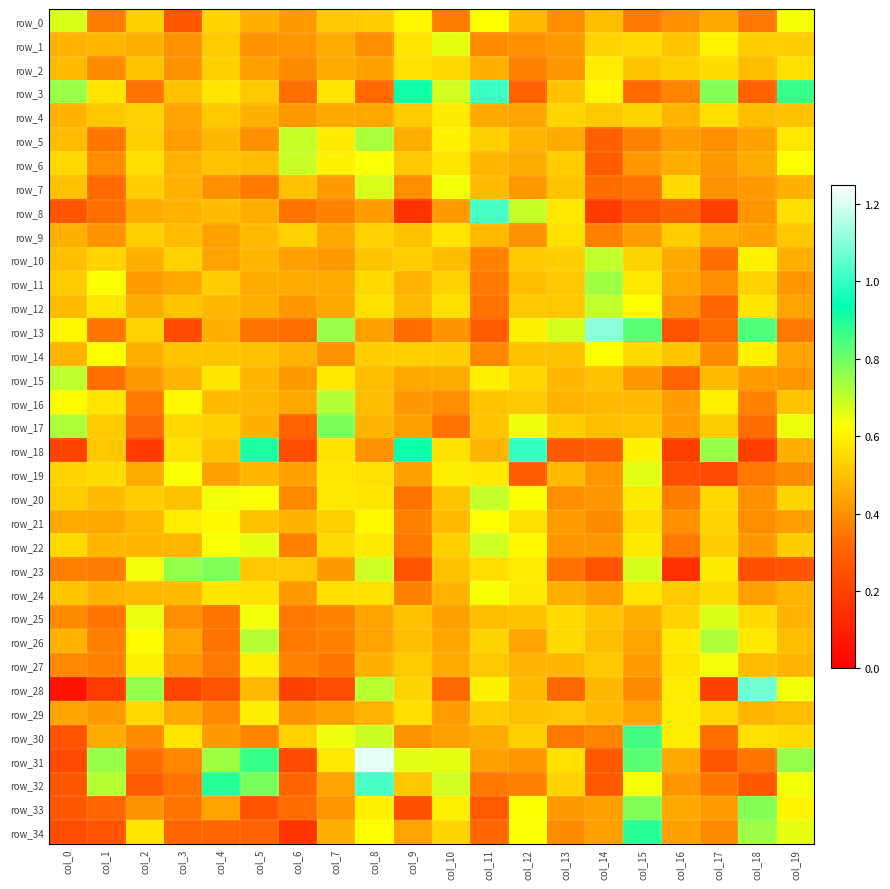

Between col_10 and col_4, which is larger?

col_4